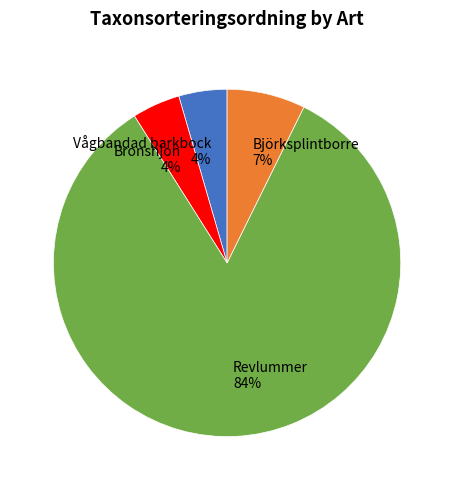

How many segments does this pie chart have?

4